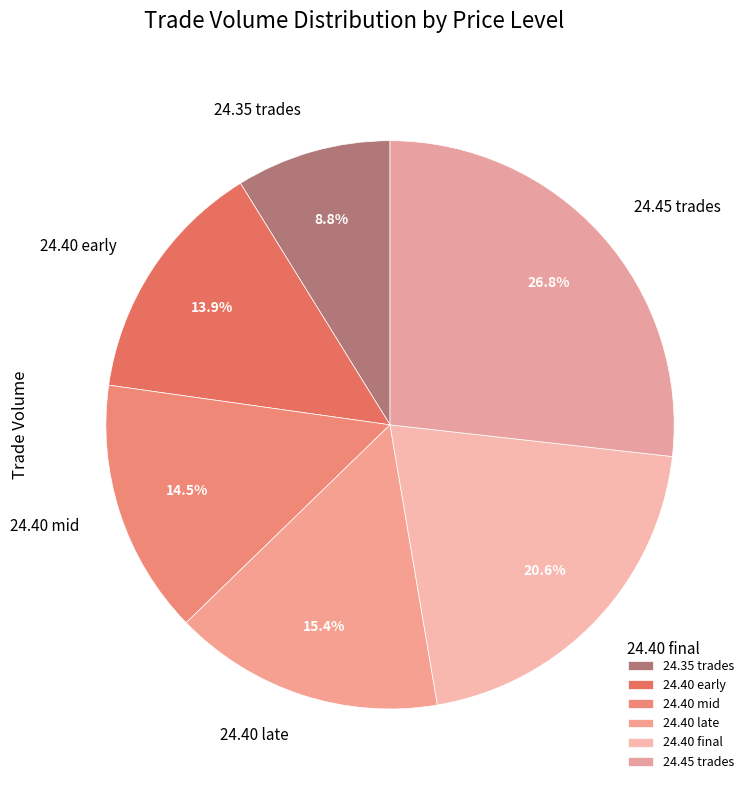

Rank the categories by value from highest to lowest.

24.45 trades, 24.40 final, 24.40 late, 24.40 mid, 24.40 early, 24.35 trades